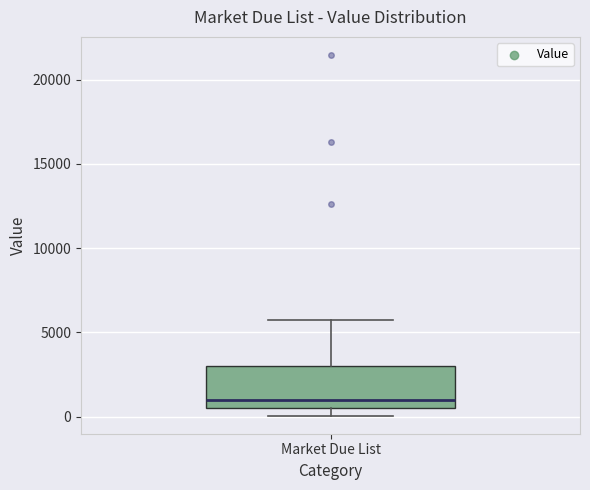

Transcribe this box plot: give where the median line is, the range the box spans, and where the two whiskers end, as read against the y-axis. The values are not printed on the chart, so give them approximately, as read against the axis.

median 1000, box 500 to 3000, whiskers 0 to 6000